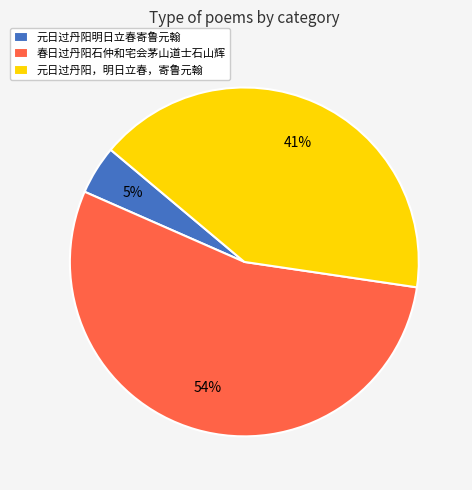

Between 元日过丹阳，明日立春，寄鲁元翰 and 元日过丹阳明日立春寄鲁元翰, which is larger?

元日过丹阳，明日立春，寄鲁元翰